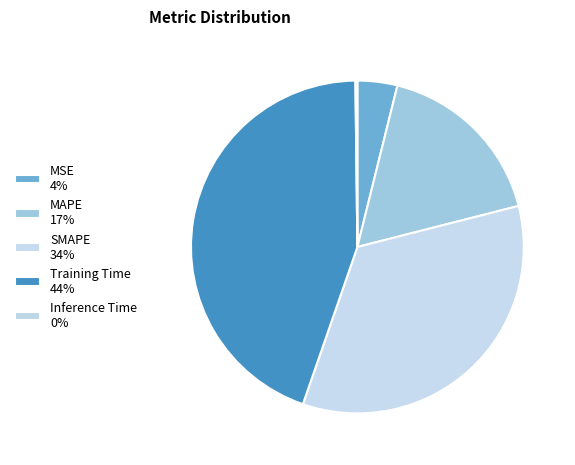

Which category has the smallest portion of the pie?

Inference Time